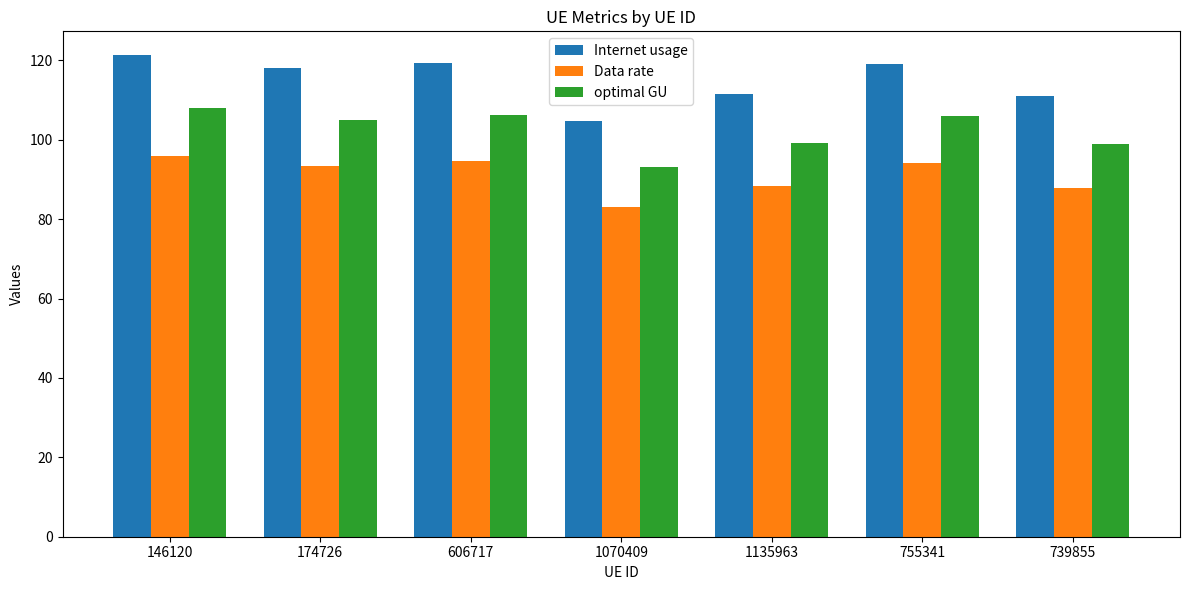

Count the number of categories in the chart.

7